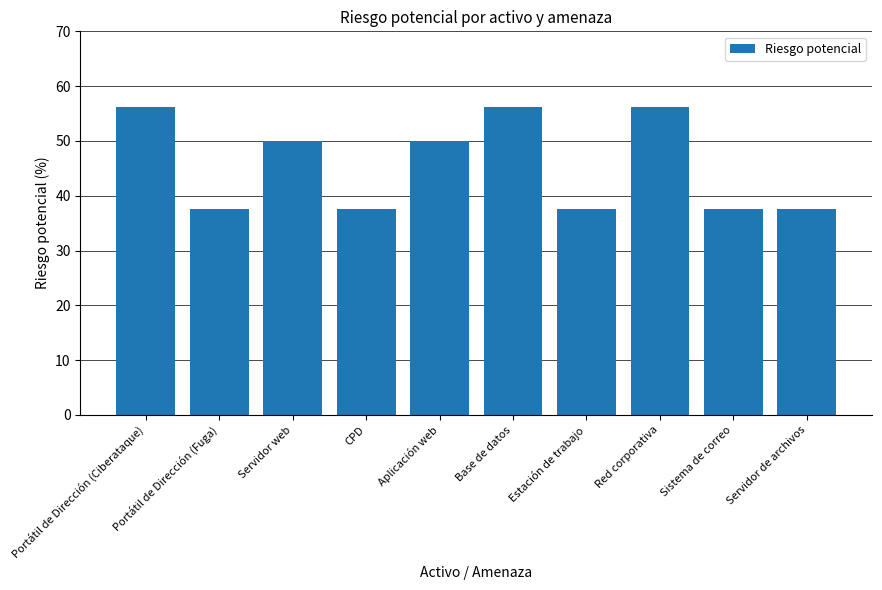

What is the minimum value shown in the chart?

37.5